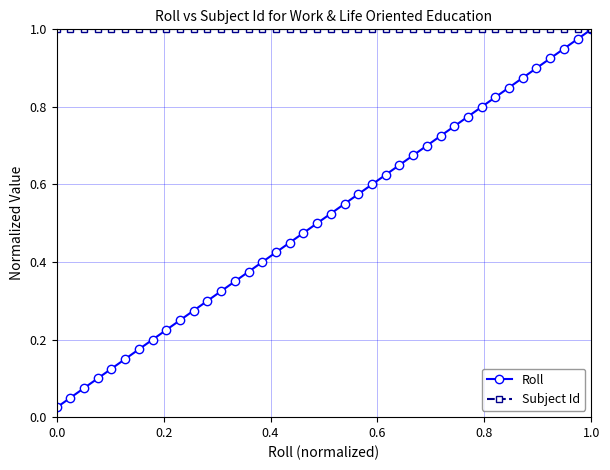

True or false: Roll has more than 2 points higher than both neighbors.

False